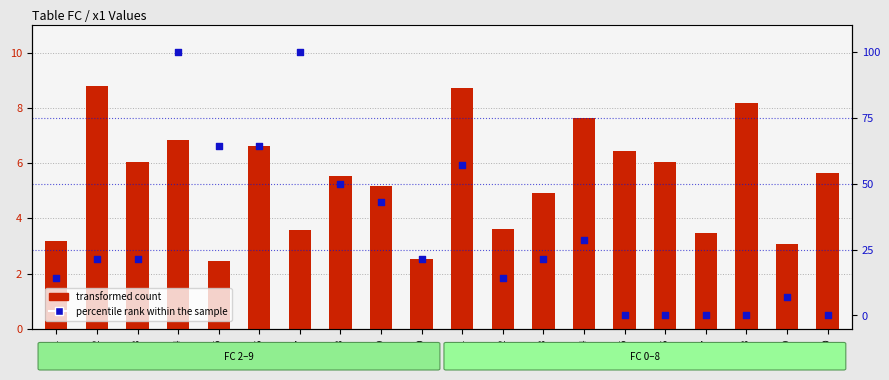

Which series has the largest Y range (max minus min)?

percentile rank within the sample